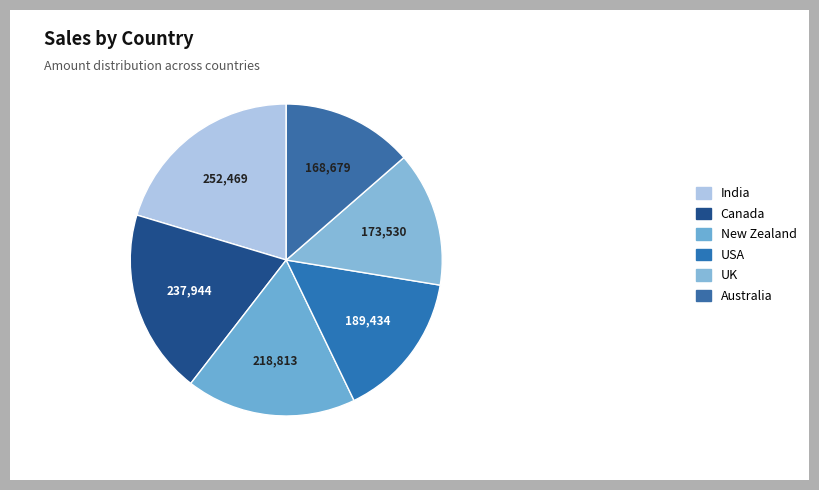

What is the largest slice in the pie chart?

India